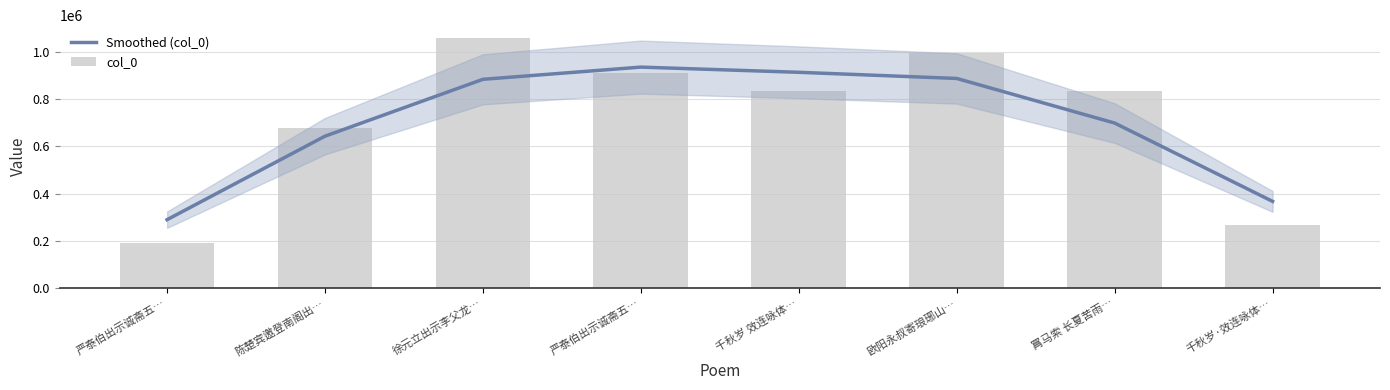

What is the sum of all col_0 values?

5763806.0